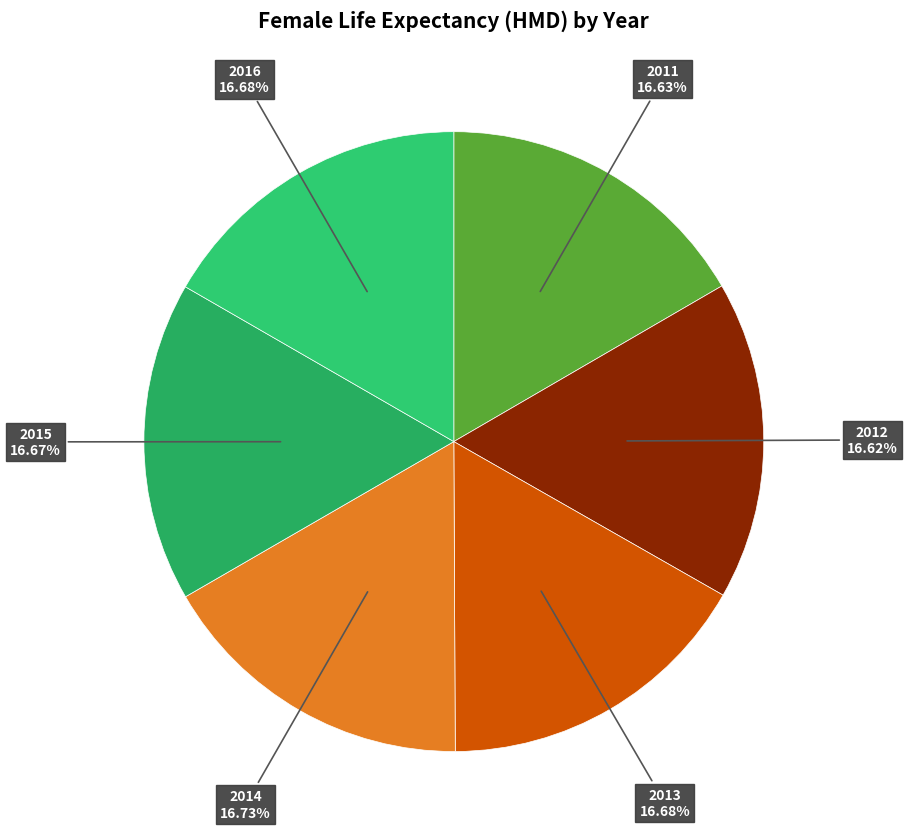

Rank the categories by value from highest to lowest.

2014, 2013, 2016, 2015, 2011, 2012